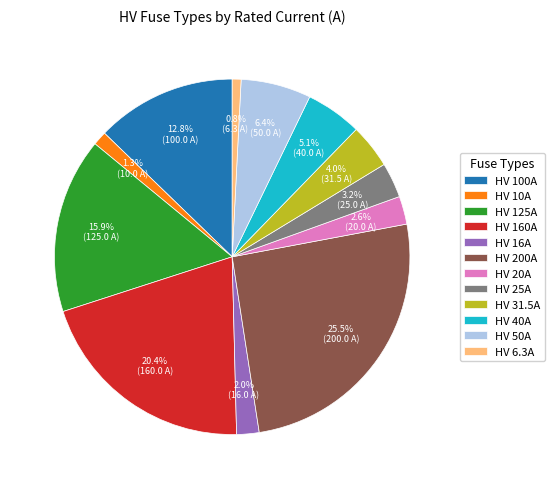

How many slices are in this pie chart?

12